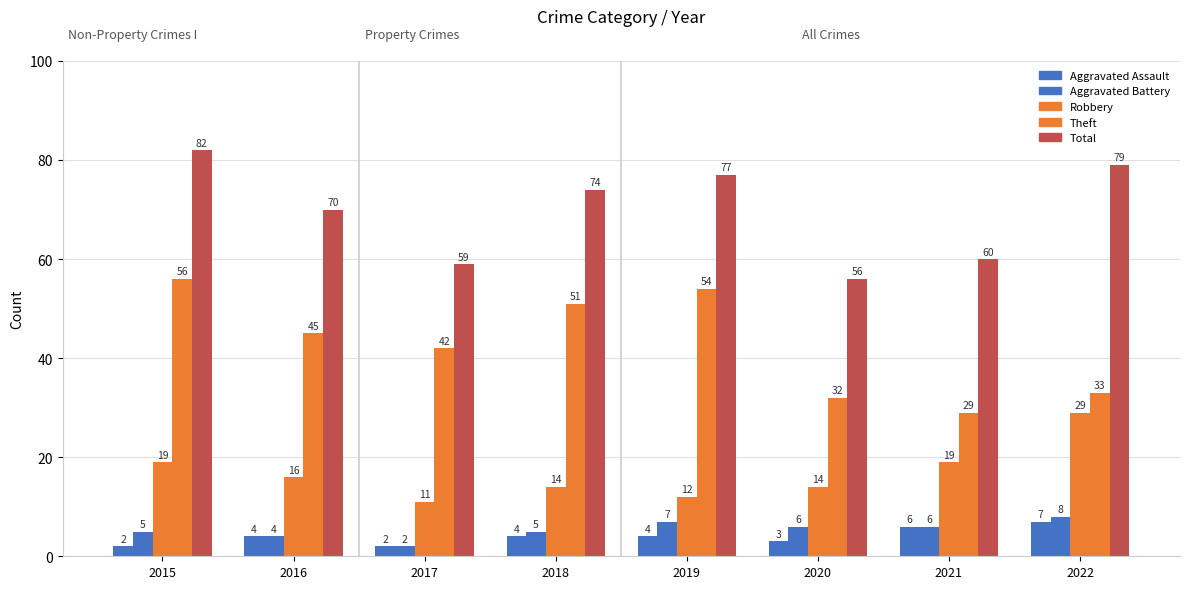

How many data points does each series have?

8